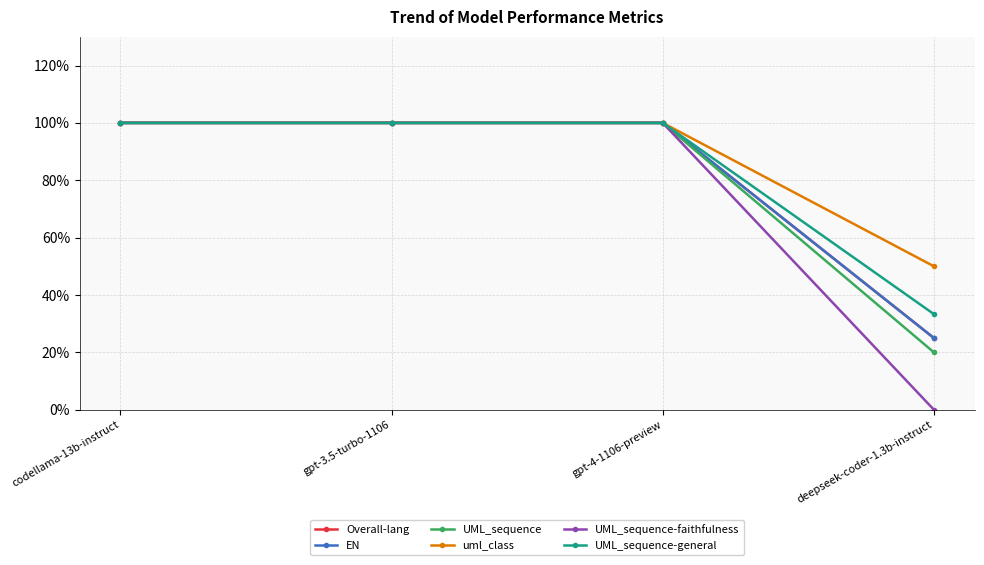

Is this an area chart (filled region under the line)?

No